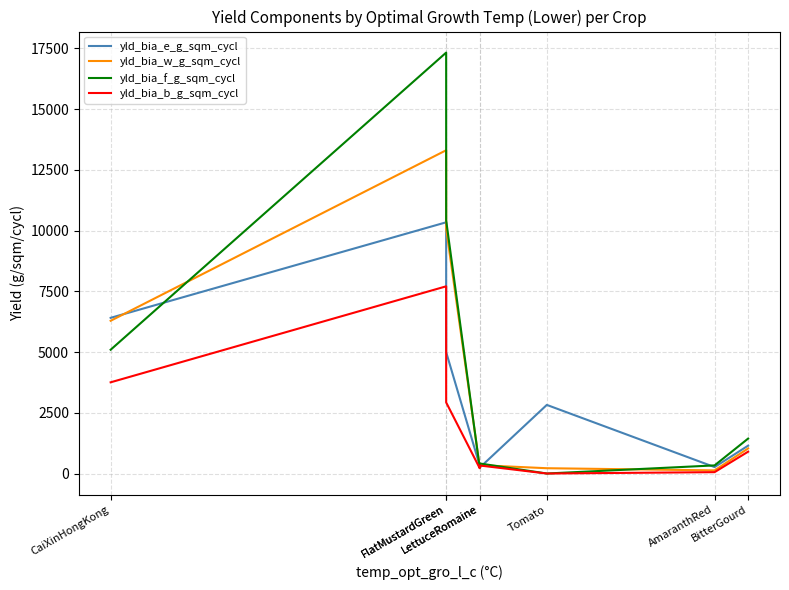

At which label does yld_bia_b_g_sqm_cycl reach its peak?

FlatMustardGreen